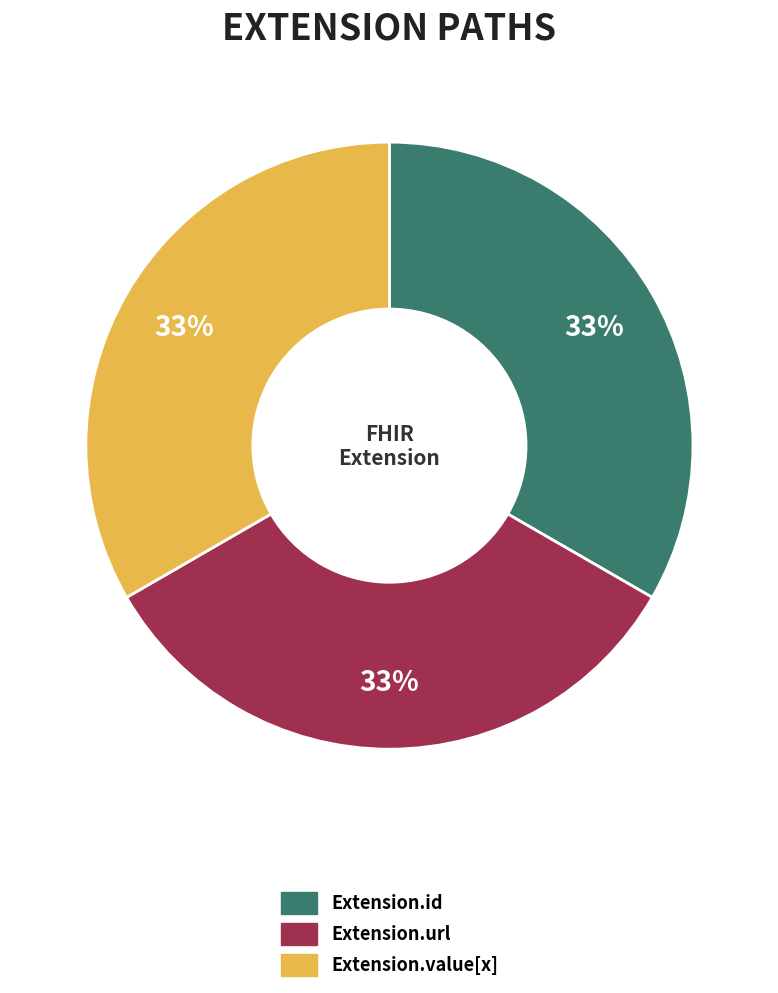

Is there a majority slice in this chart?

No